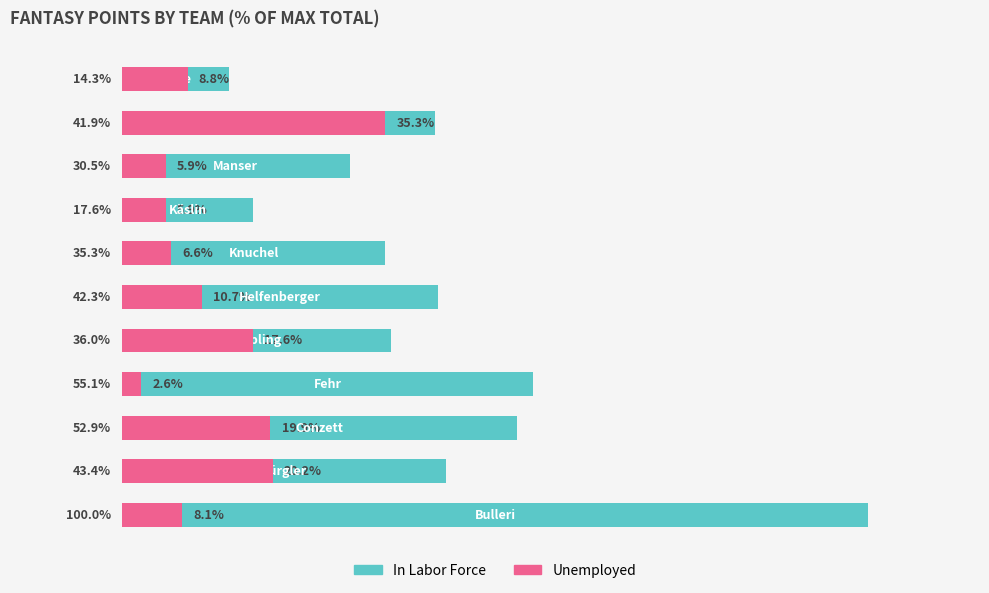

Between 4 and 6, which series saw the biggest shift?

Unemployed